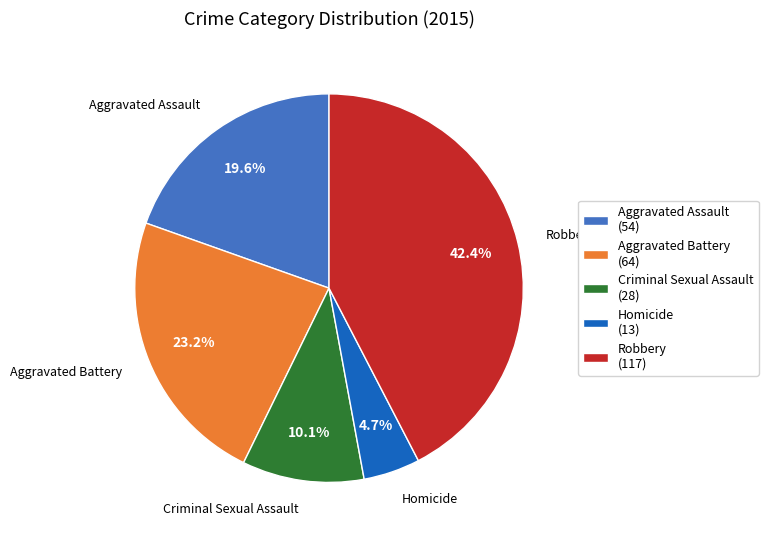

To the nearest percent, what portion does Criminal Sexual Assault represent?

10%